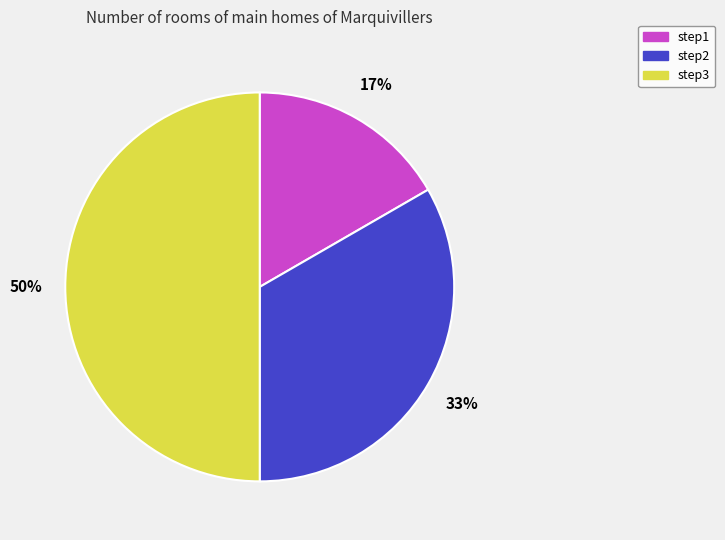

To the nearest percent, what is the difference between the step3 and step2 slice percentages?

17%